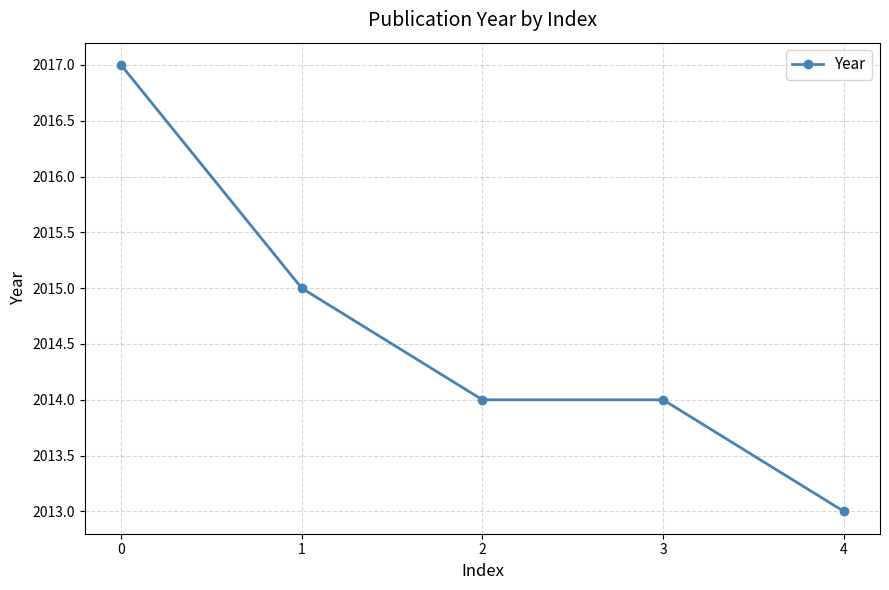

Is it true that the value at 0 is 2017?

True